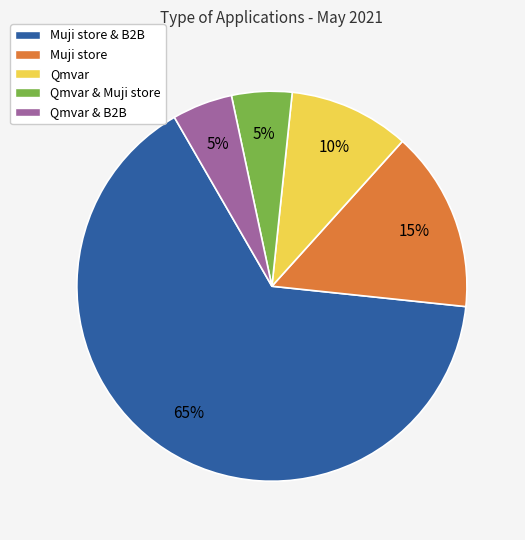

What percentage is the Muji store & B2B slice, to the nearest percent?

65%